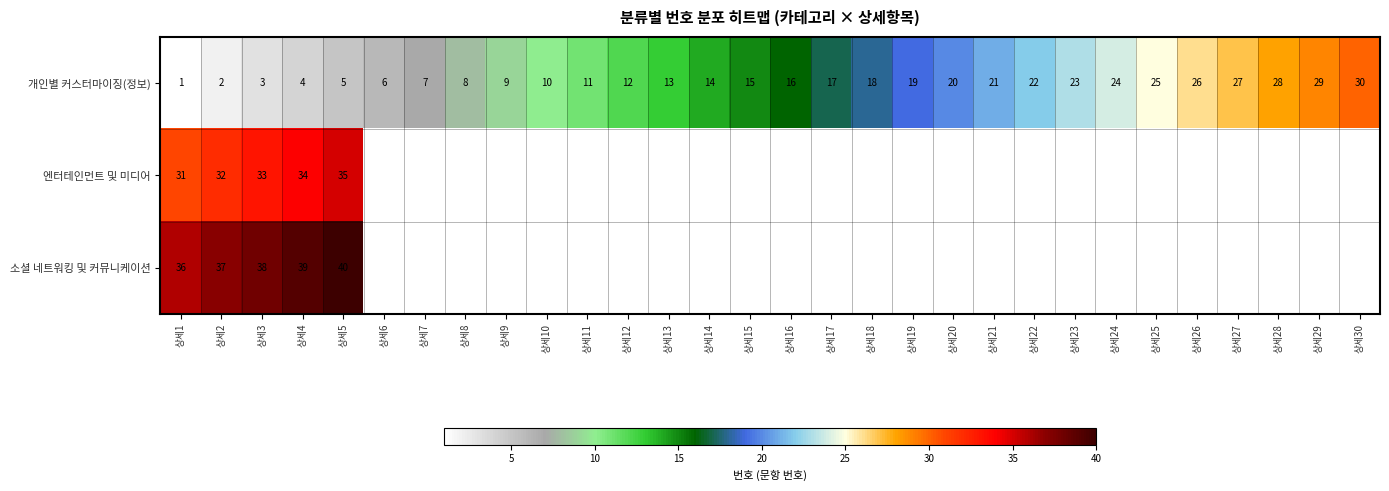

The 소셜 네트워킹 및 커뮤니케이션 series shows 36 at 상세1. True or false?

True